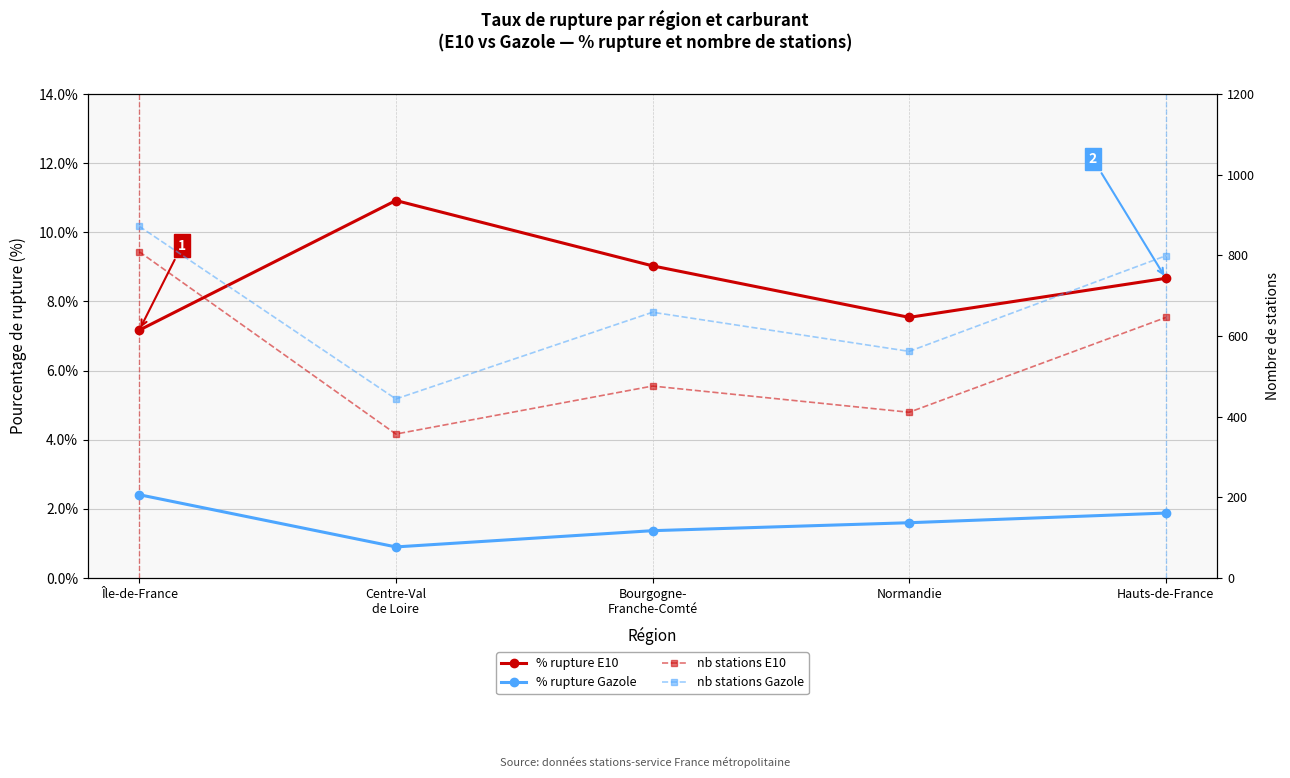

Rank the series at Hauts-de-France from lowest to highest value.

% rupture Gazole, % rupture E10, nb stations E10, nb stations Gazole